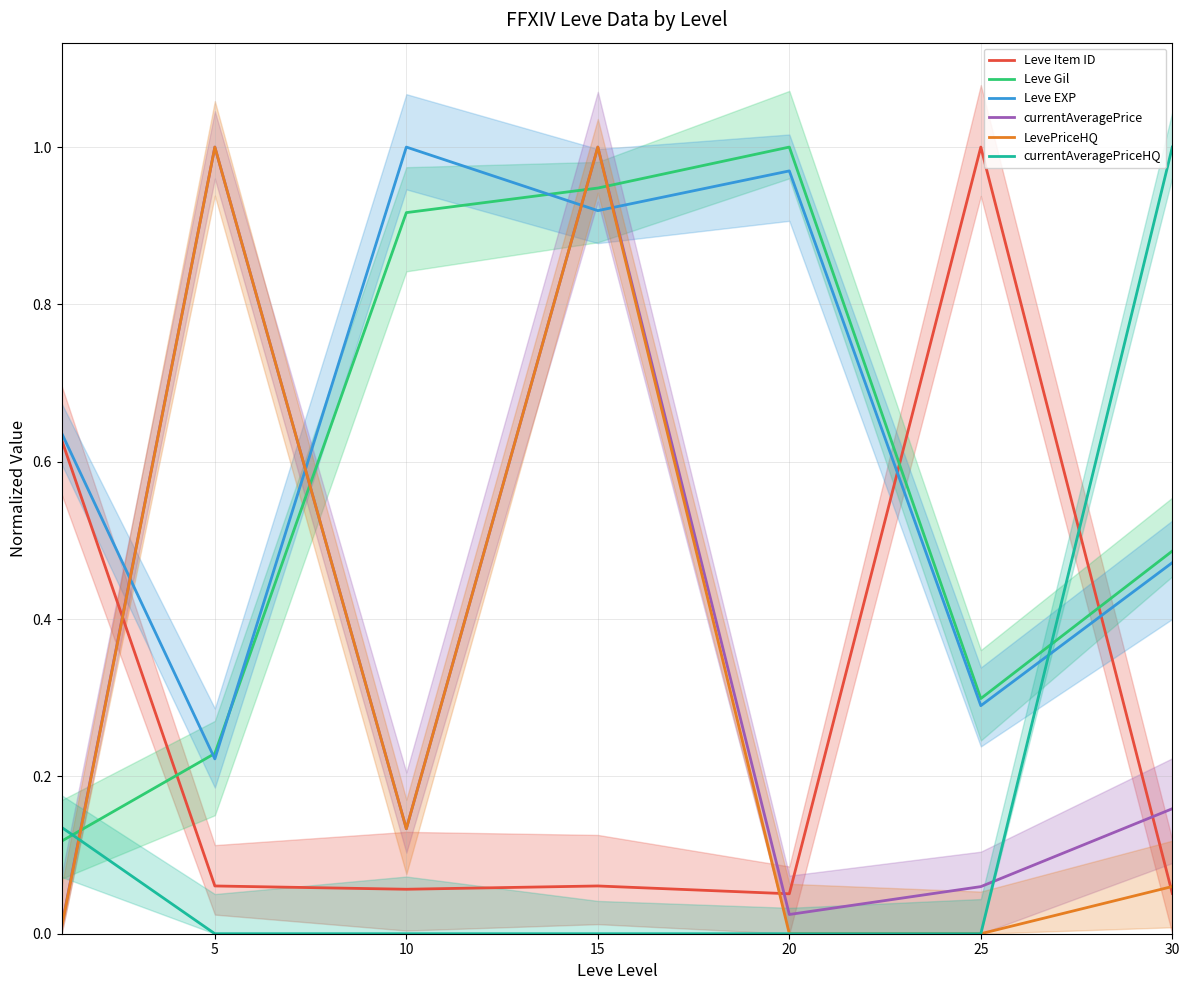

Which series changed the most between 10 and 15?

currentAveragePrice